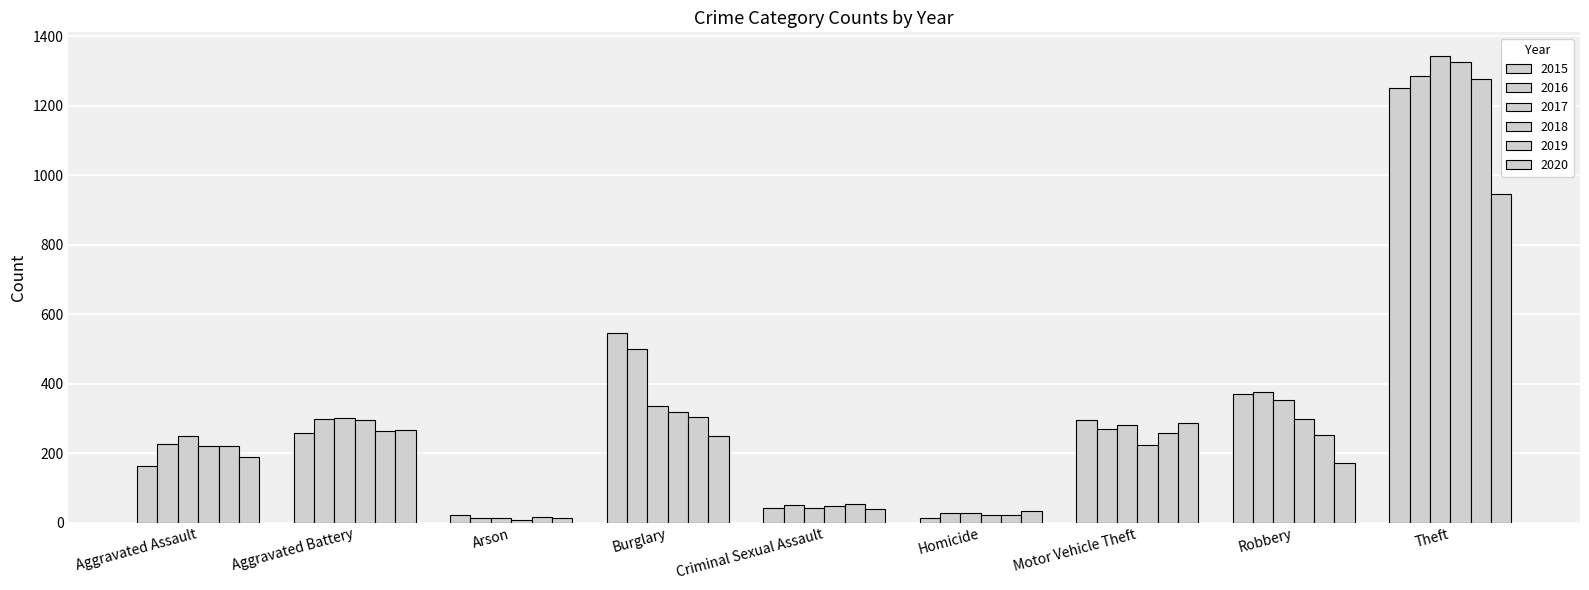

How many values in the 2020 series are below 189?

4